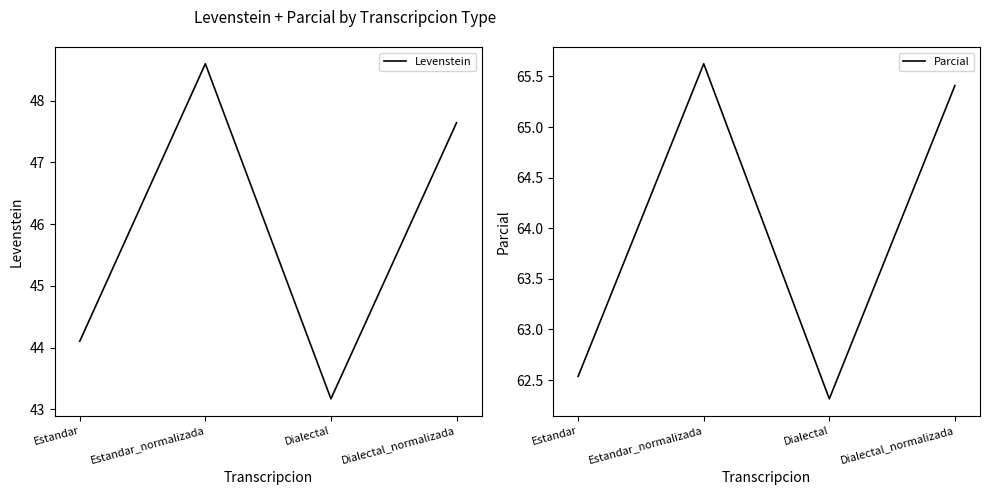

What position from the right is Dialectal_normalizada?

1